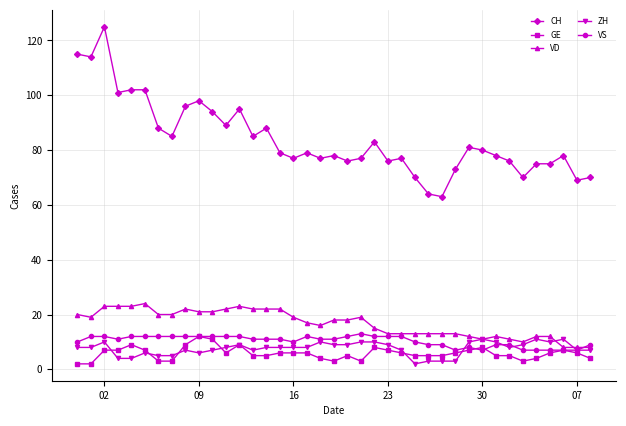

Which series has the widest spread of values?

CH